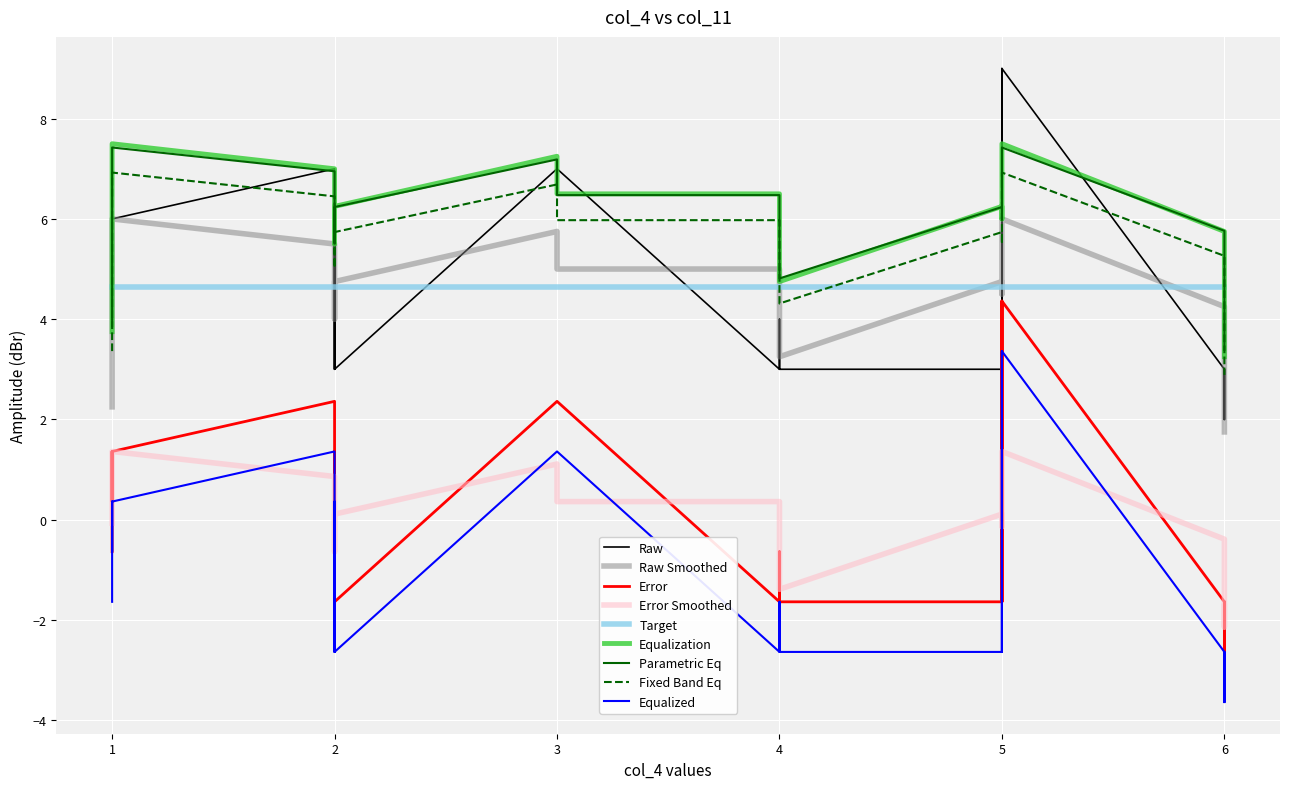

What is the sum of all col_4 values?

82